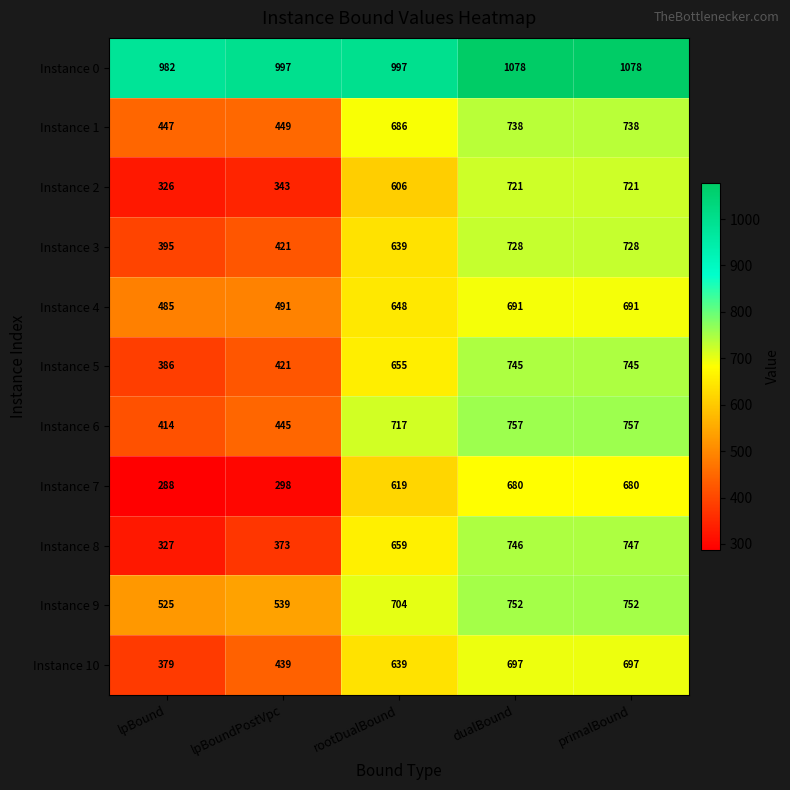

At which label does Instance 1 reach its minimum?

lpBound